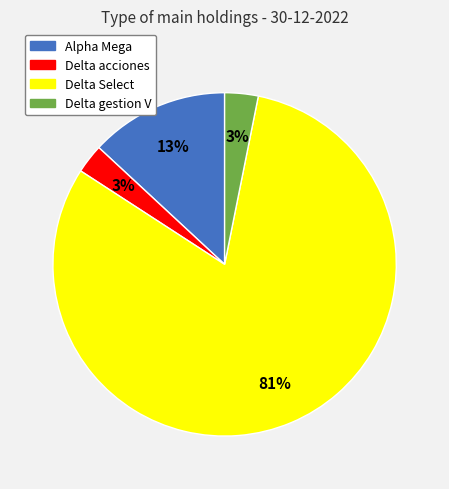

Count the number of slices in the pie.

4